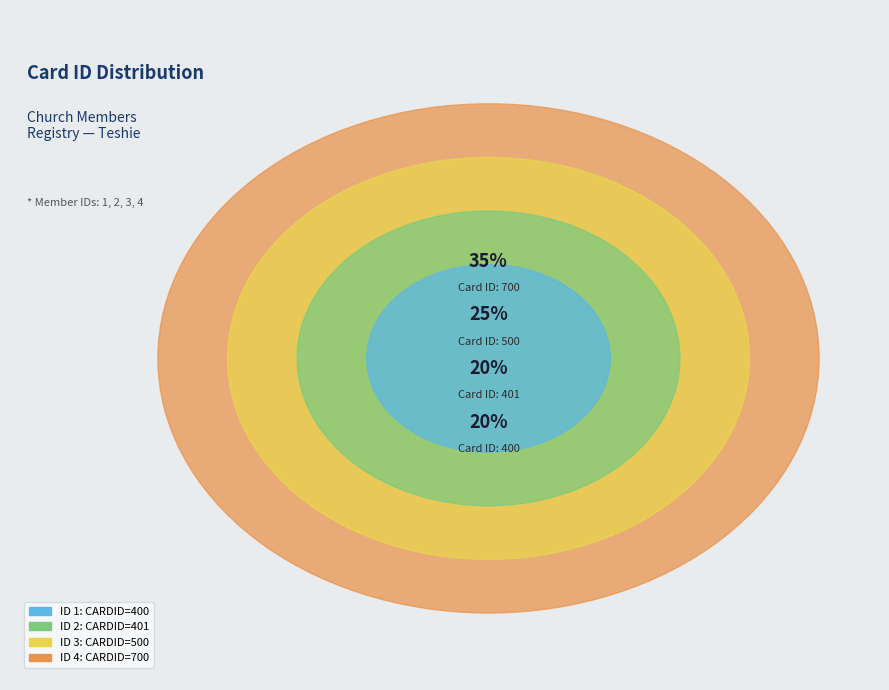

What is the change in value from 2 to 4?

+299